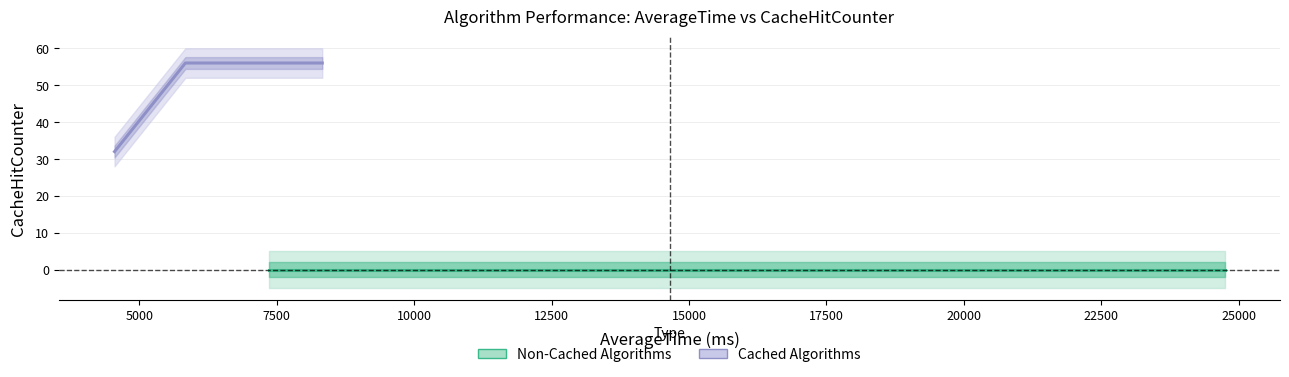

How many lines are shown in the chart?

2